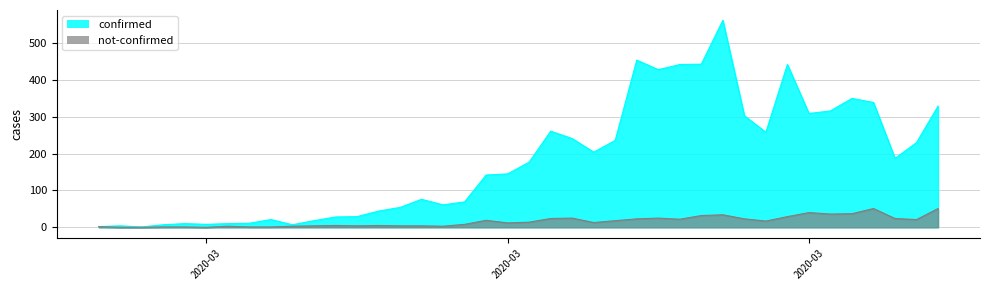

What is the difference between the highest and lowest values at 2020-04-06?

278